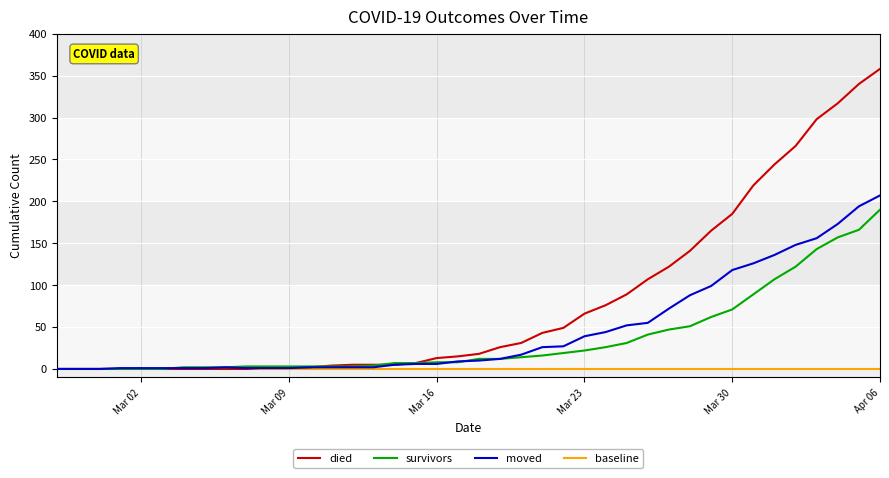

True or false: moved has a value of 39 at Mar 23.

True